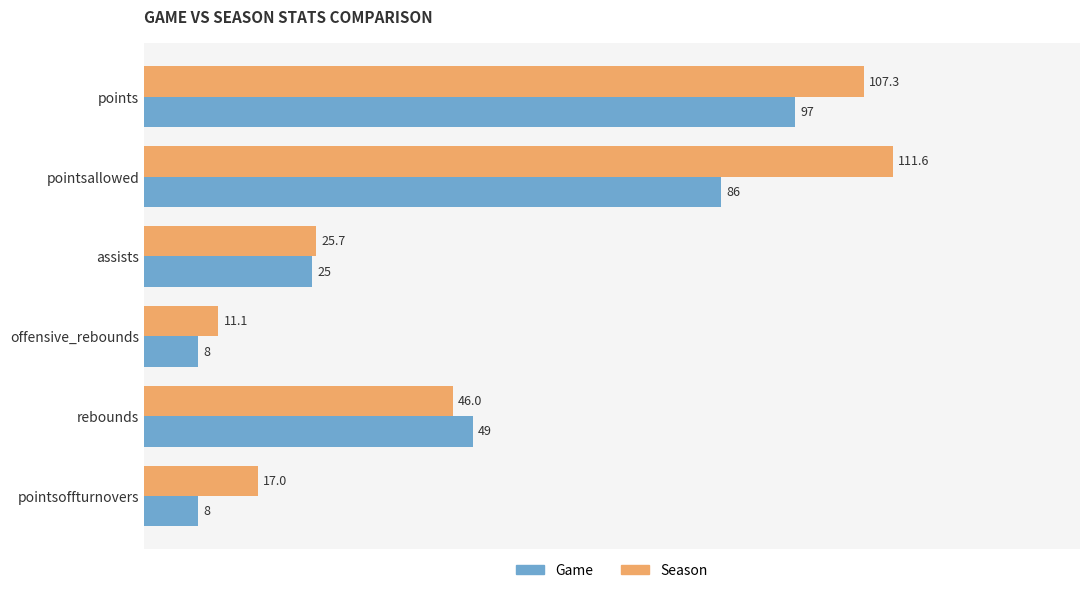

What is the difference between the maximum and minimum values in the Season series?

100.5